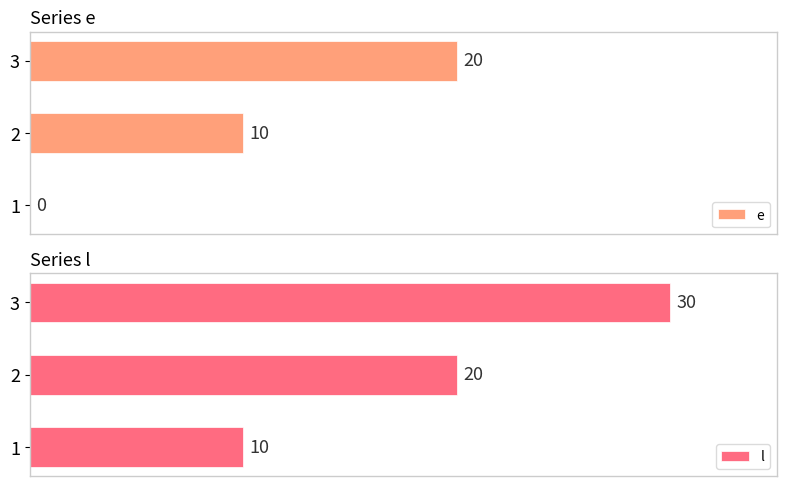

Rank the categories by l value from highest to lowest.

3, 2, 1